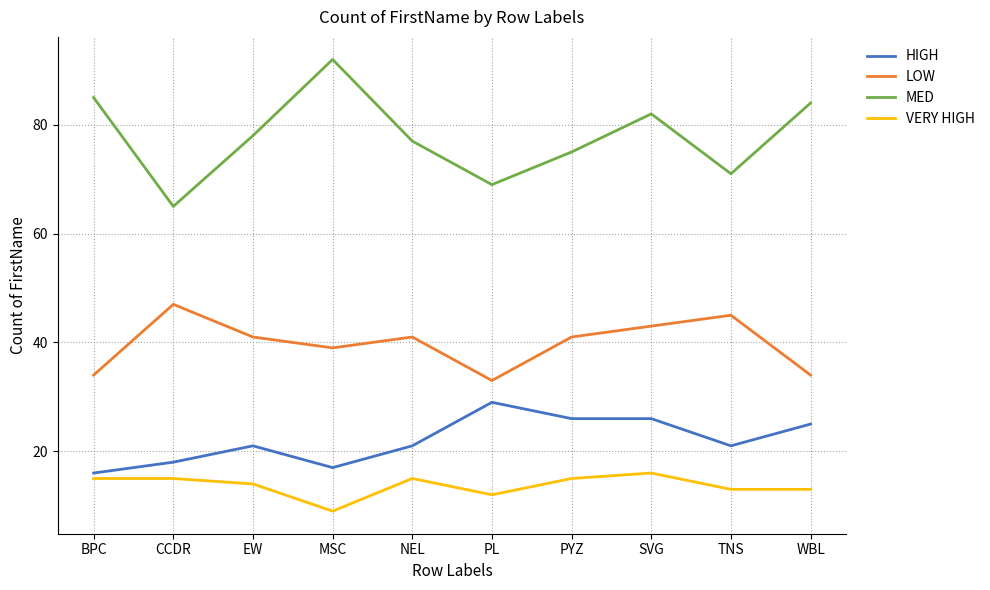

At which category does LOW reach its first local valley?

MSC